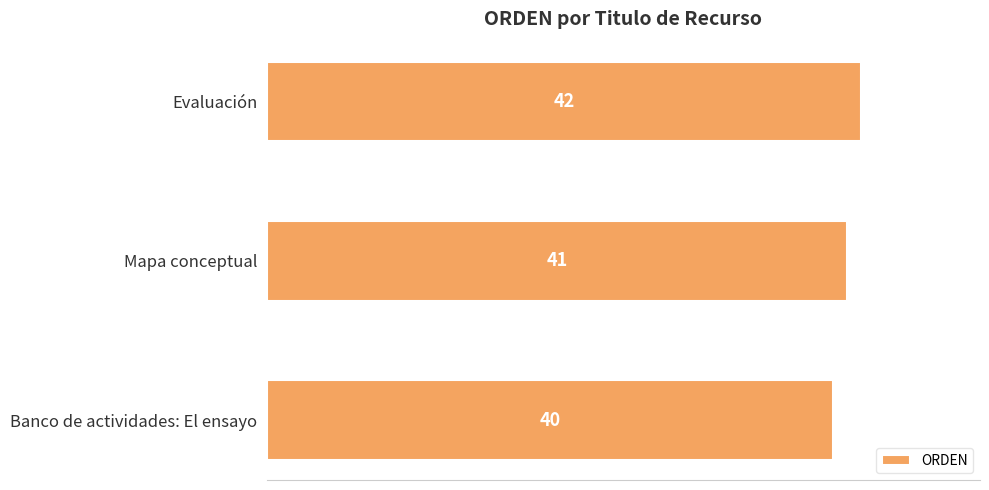

Which has a higher value, Banco de actividades: El ensayo or Mapa conceptual?

Mapa conceptual